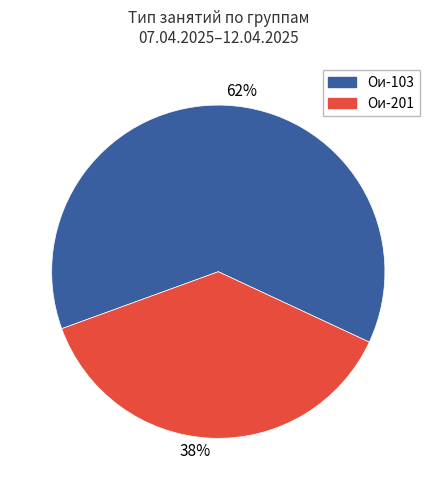

Between 62% and 38%, which is larger?

62%